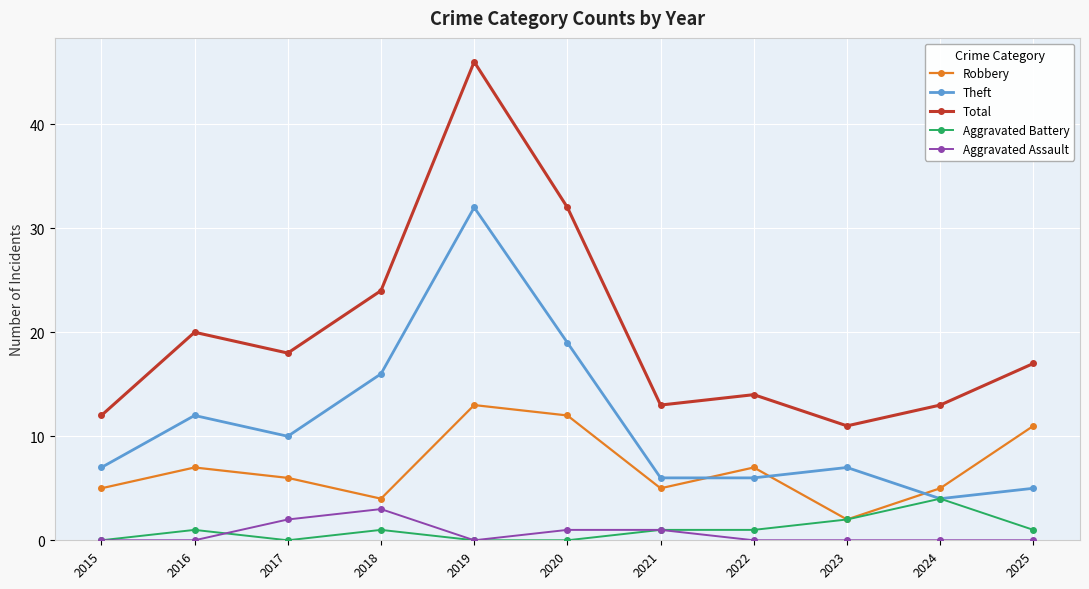

What is the spread (max minus min) of values at 2022?

14